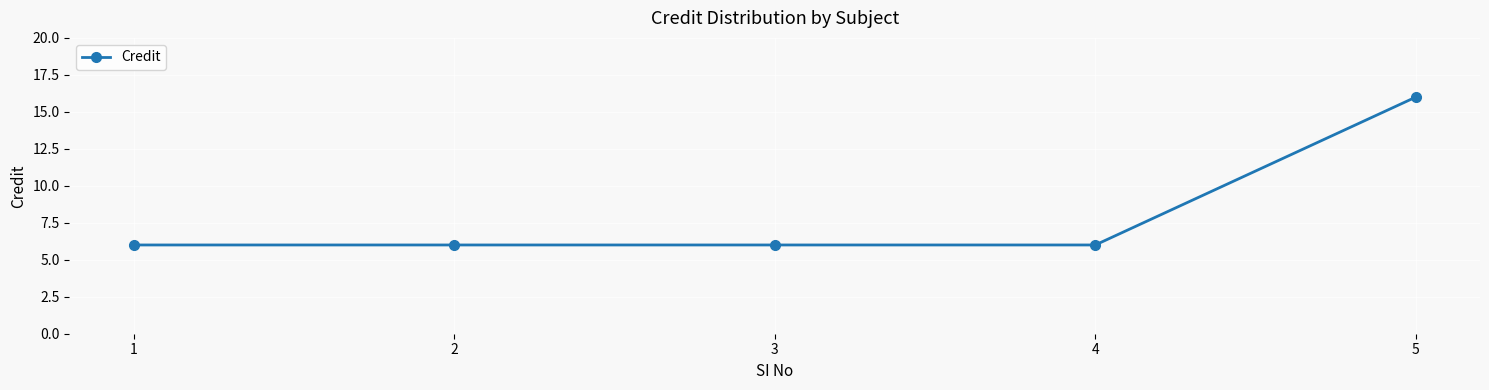

True or false: there are more than 2 points higher than both neighbors.

False